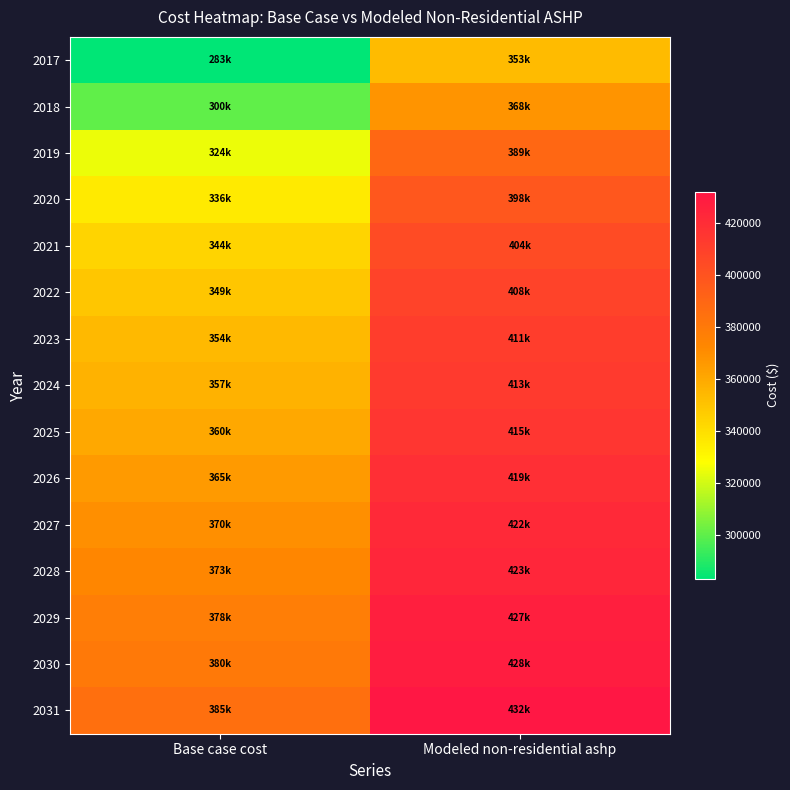

How many data points does each series have?

2